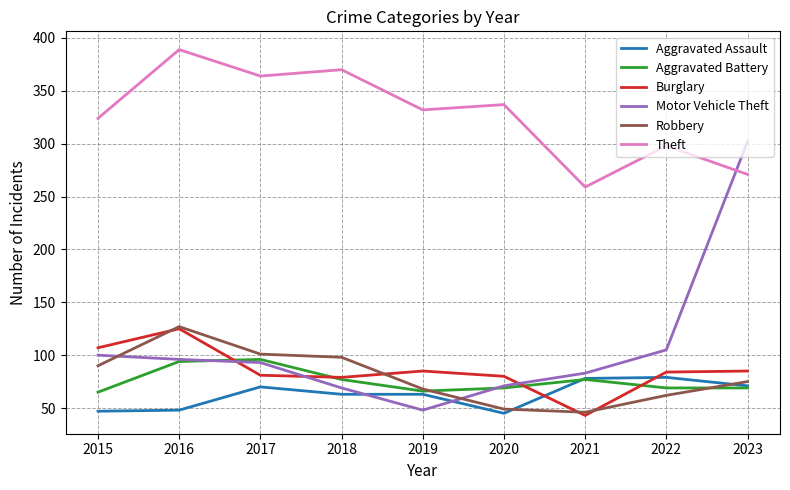

What is the total value across all series at 2015?

733